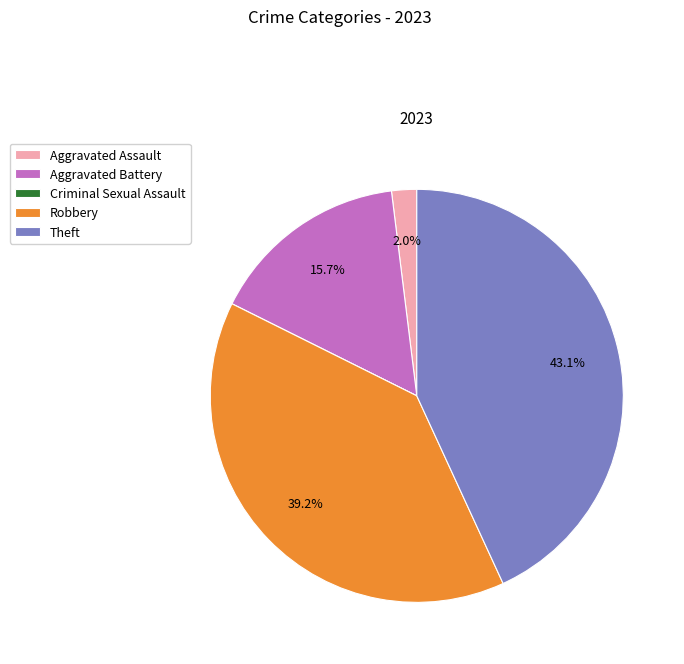

Between Aggravated Assault and Aggravated Battery, which is larger?

Aggravated Battery